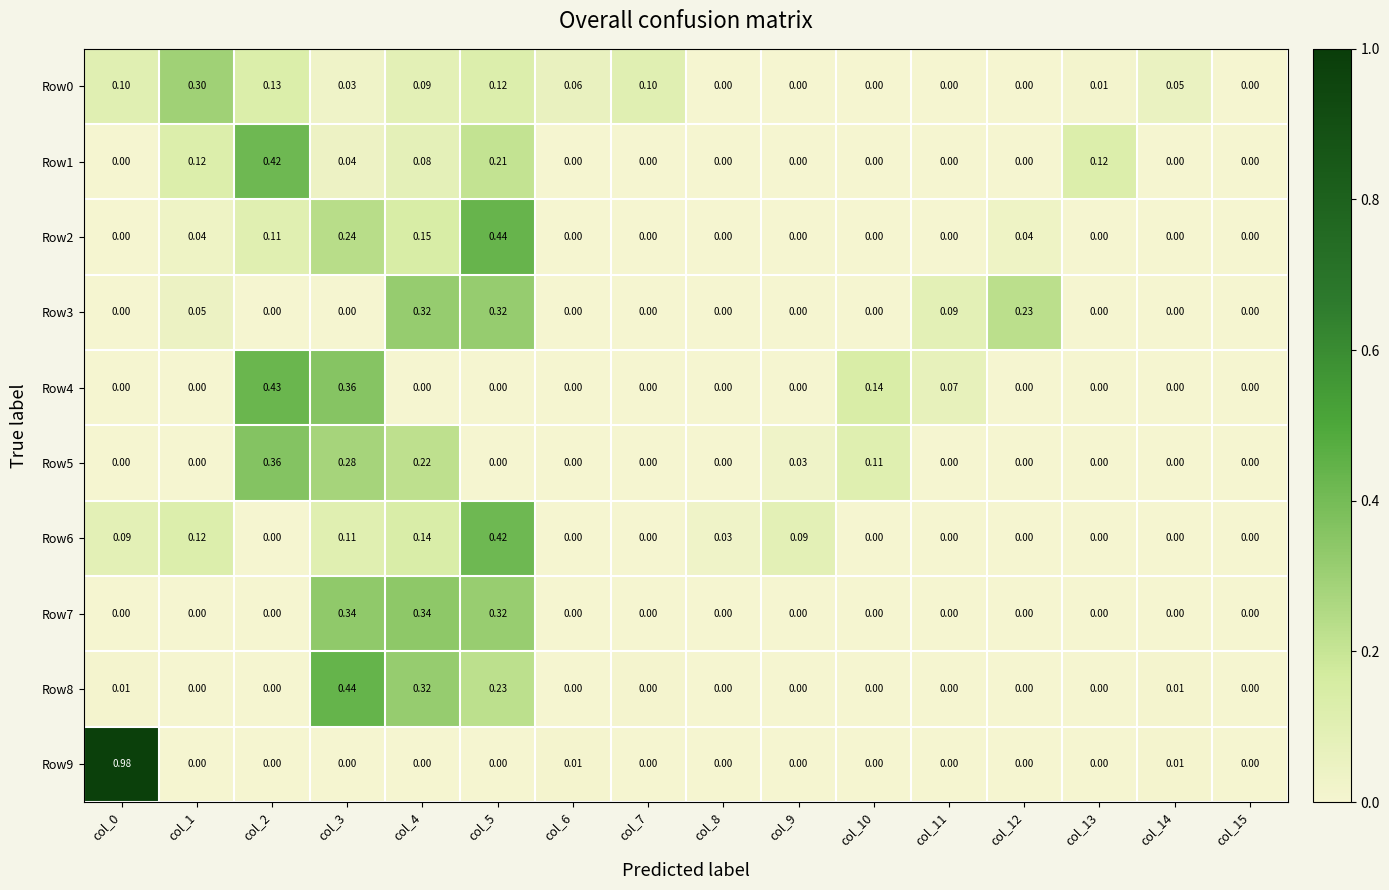

Which series has the largest total across all categories?

Row2